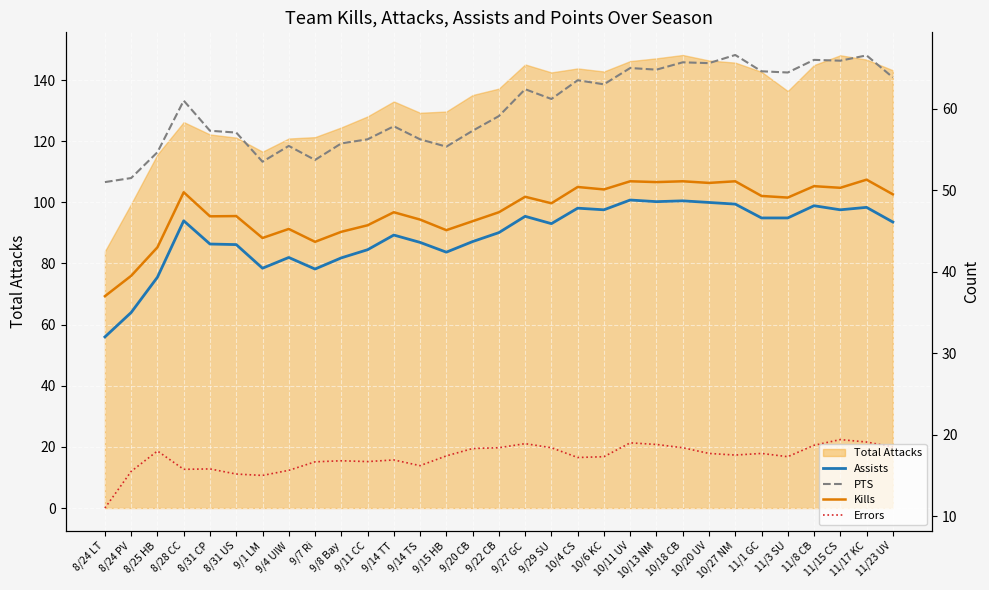

Does the chart display data point markers on the line(s)?

No